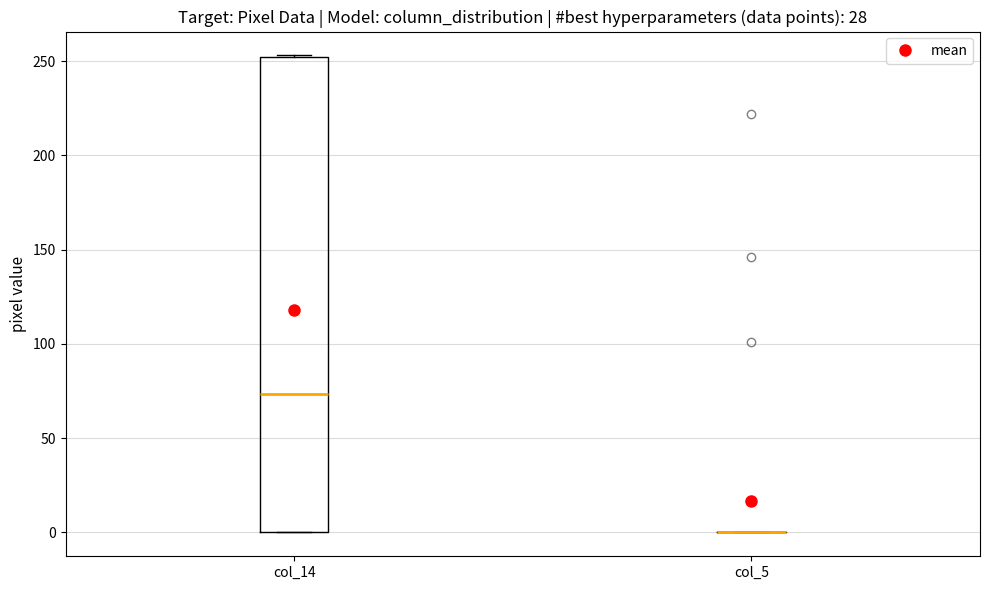

Reading left to right, read every box against the y-axis: the position of its median line, the range the box covers, and the ends of its whiskers. The values are not printed on the chart, so give them approximately, as read against the axis.

col_14: median 75, box 0 to 250, whiskers 0 to 255
col_5: box collapsed to a line at 0, whiskers 0 to 0